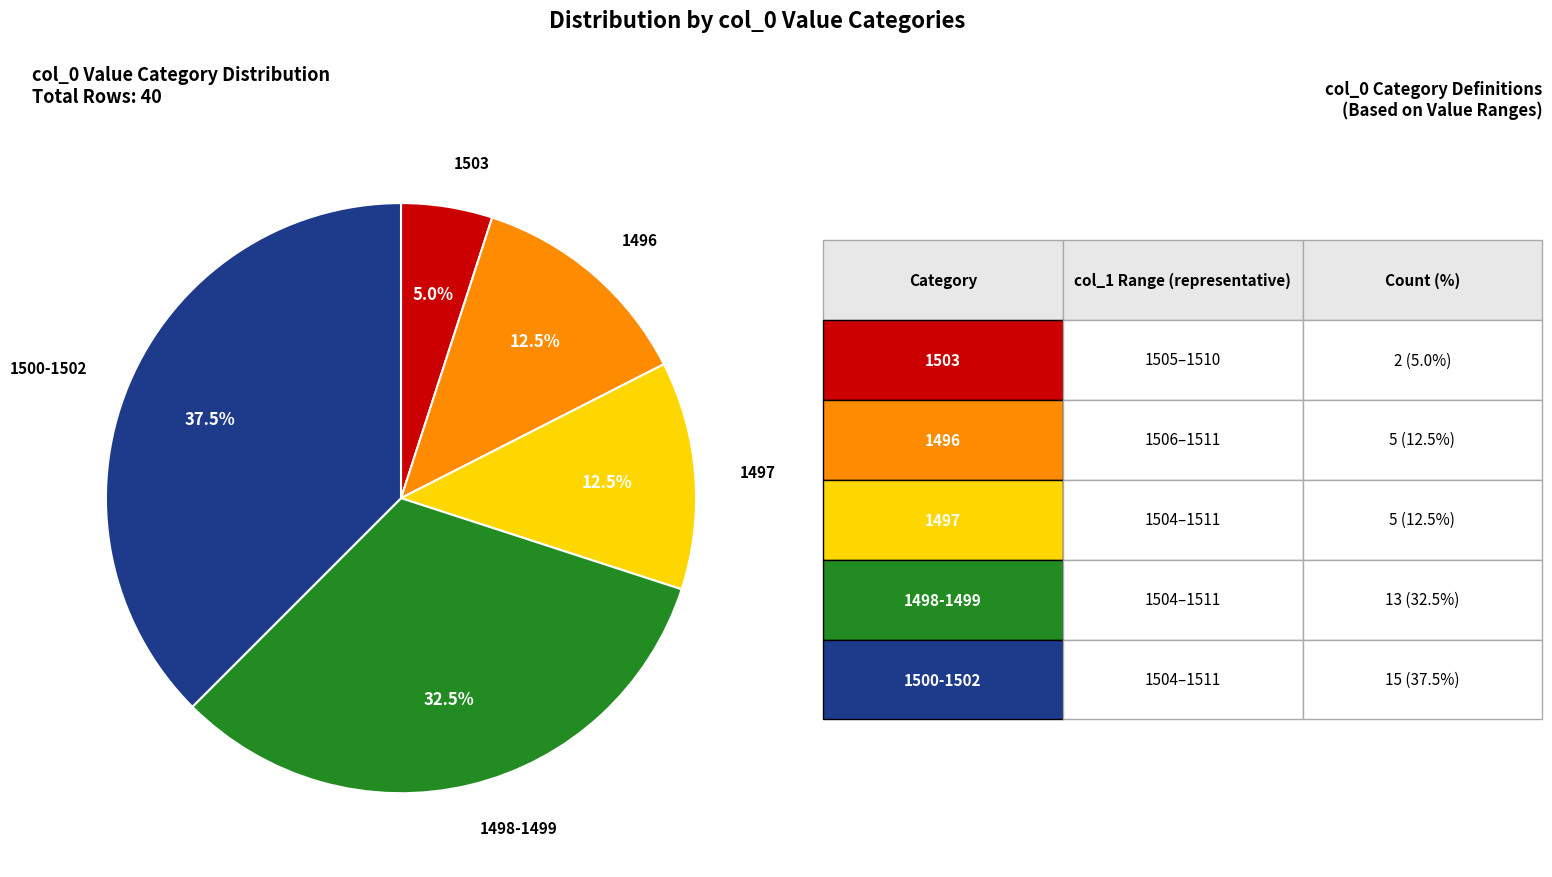

Does any single category account for the majority?

No